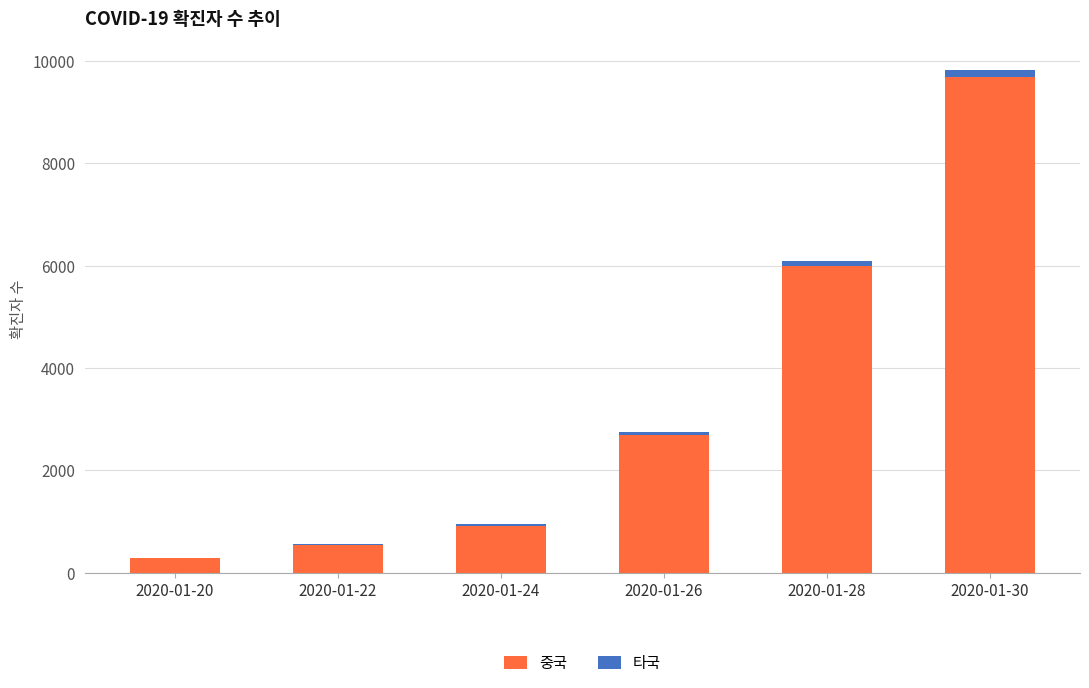

At which category is the sum across all series the highest?

2020-01-30